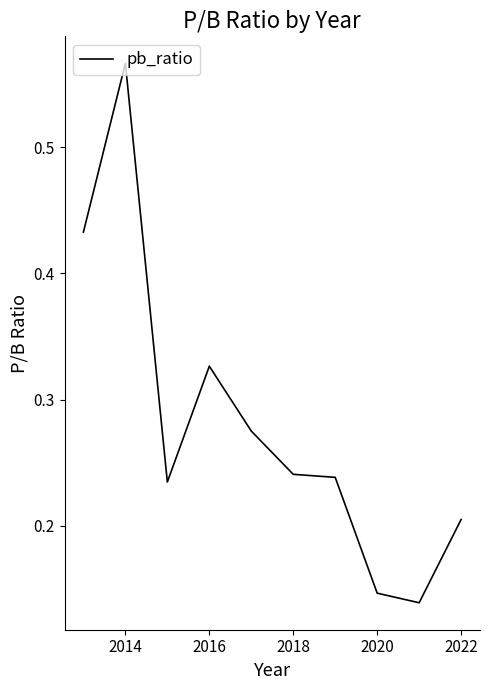

How many points are higher than both their immediate neighbors (excluding endpoints)?

2